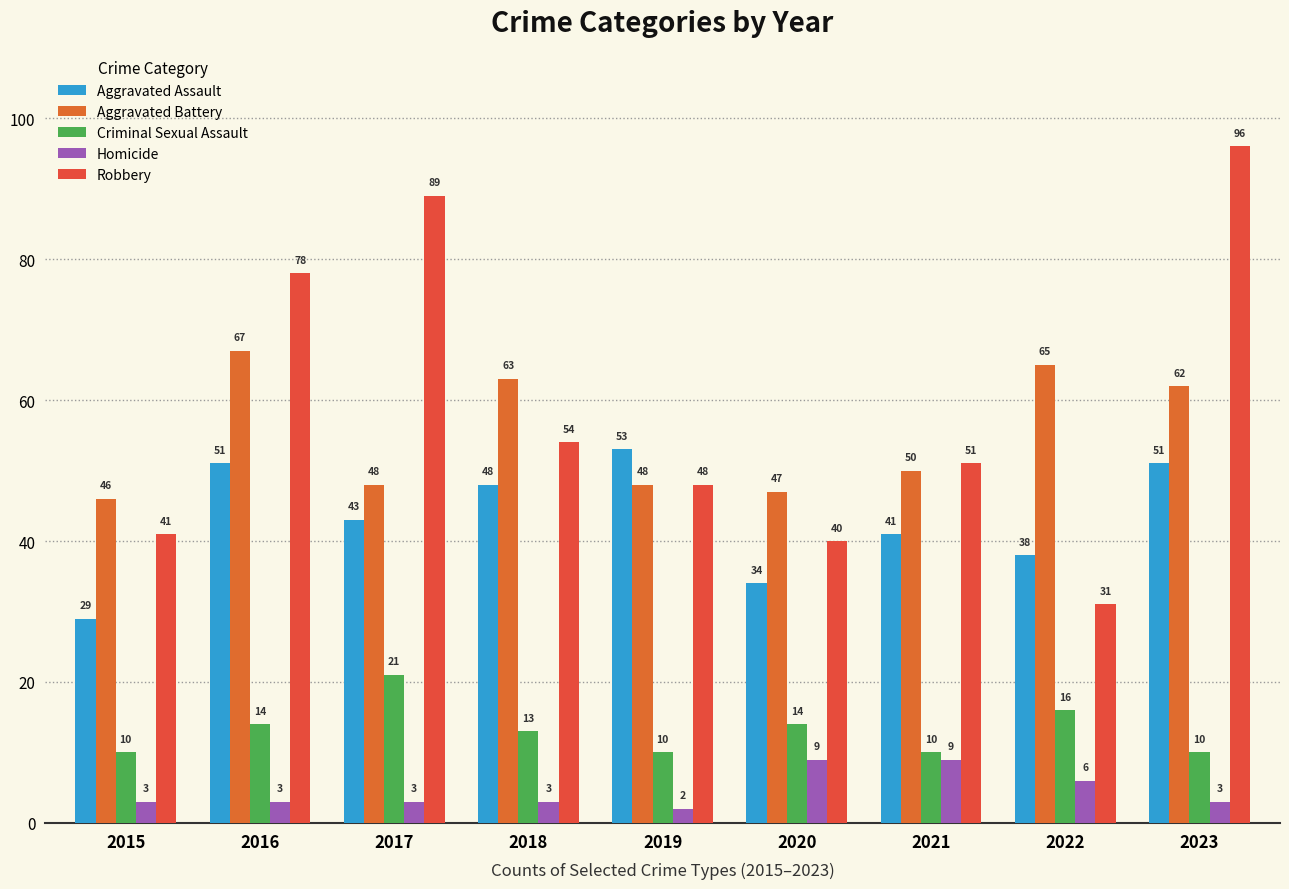

Reading right to left, transcribe all the data shown in this chart.

Aggravated Assault: 2023=51	2022=38	2021=41	2020=34	2019=53	2018=48	2017=43	2016=51	2015=29
Aggravated Battery: 2023=62	2022=65	2021=50	2020=47	2019=48	2018=63	2017=48	2016=67	2015=46
Criminal Sexual Assault: 2023=10	2022=16	2021=10	2020=14	2019=10	2018=13	2017=21	2016=14	2015=10
Homicide: 2023=3	2022=6	2021=9	2020=9	2019=2	2018=3	2017=3	2016=3	2015=3
Robbery: 2023=96	2022=31	2021=51	2020=40	2019=48	2018=54	2017=89	2016=78	2015=41